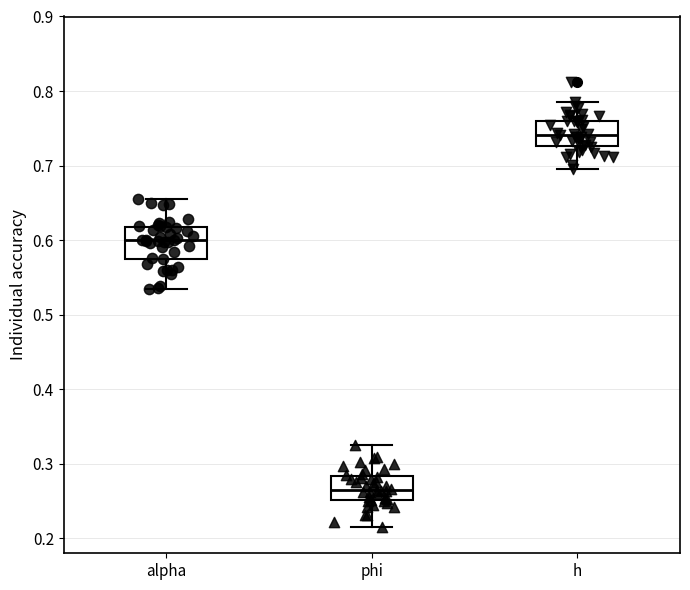

Which box's median line is the lowest?

phi